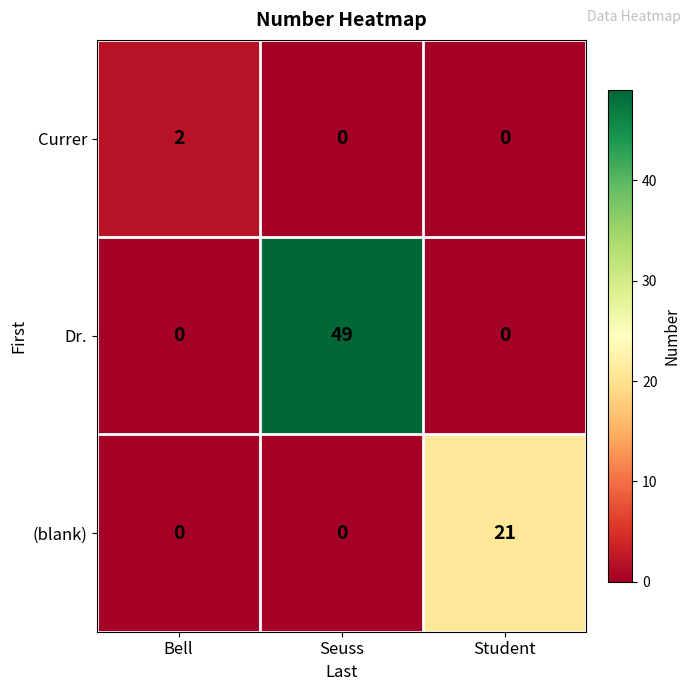

True or false: (blank) has a value of 12 at Seuss.

False